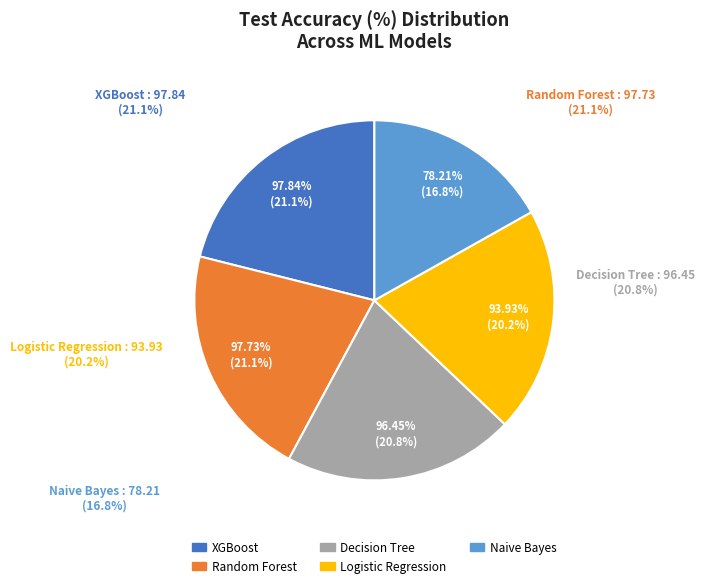

Is it true that Logistic Regression is 20% of the pie?

True